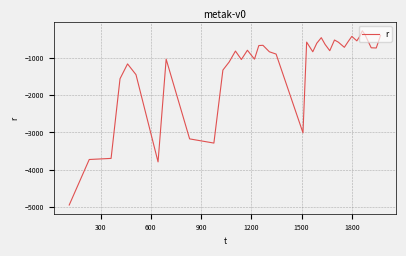

What is the greatest value displayed?

-270.1